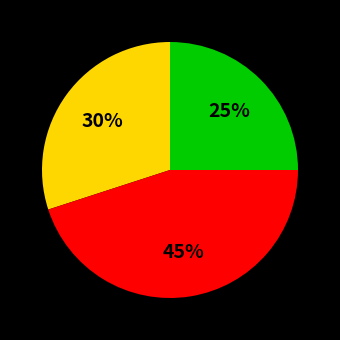

Is there a majority slice in this chart?

No